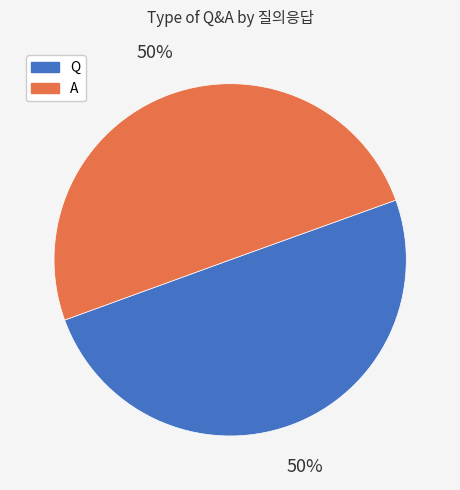

True or false: A accounts for 62% of the total.

False